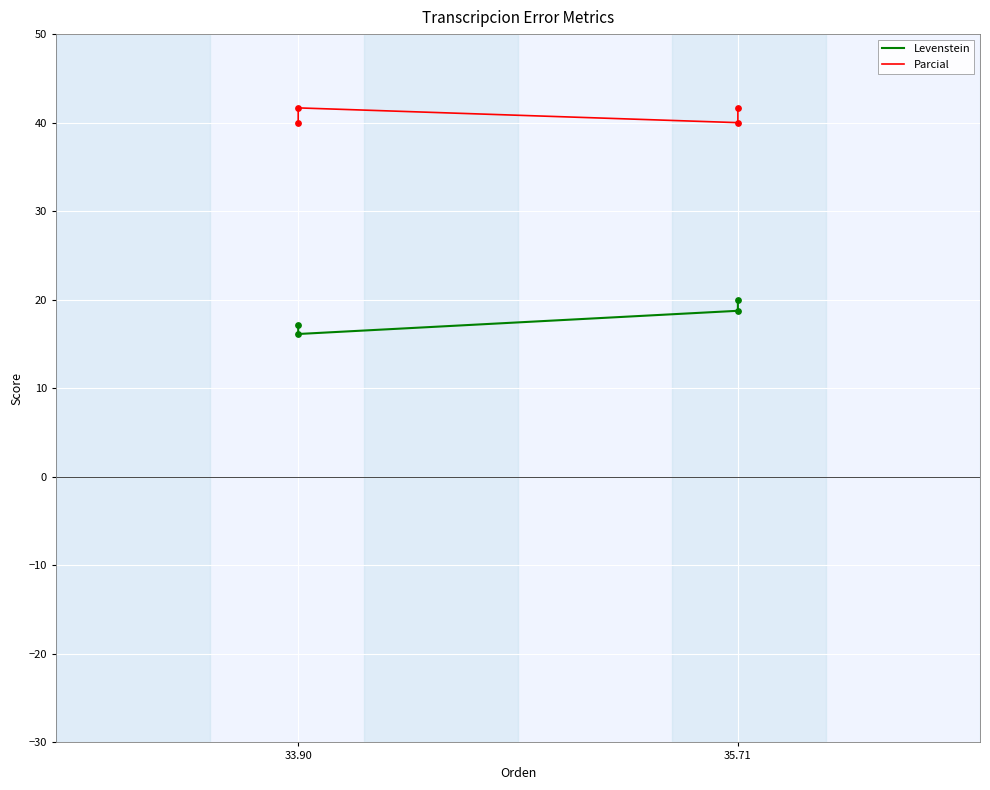

Which series has the largest total across all categories?

Parcial